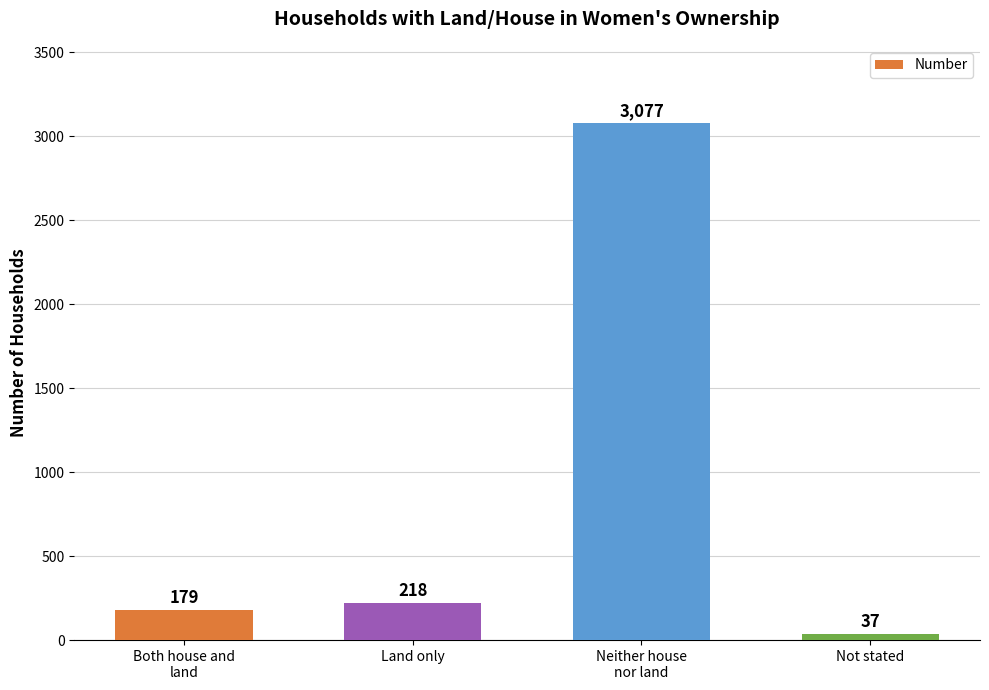

What is the greatest value displayed?

3077